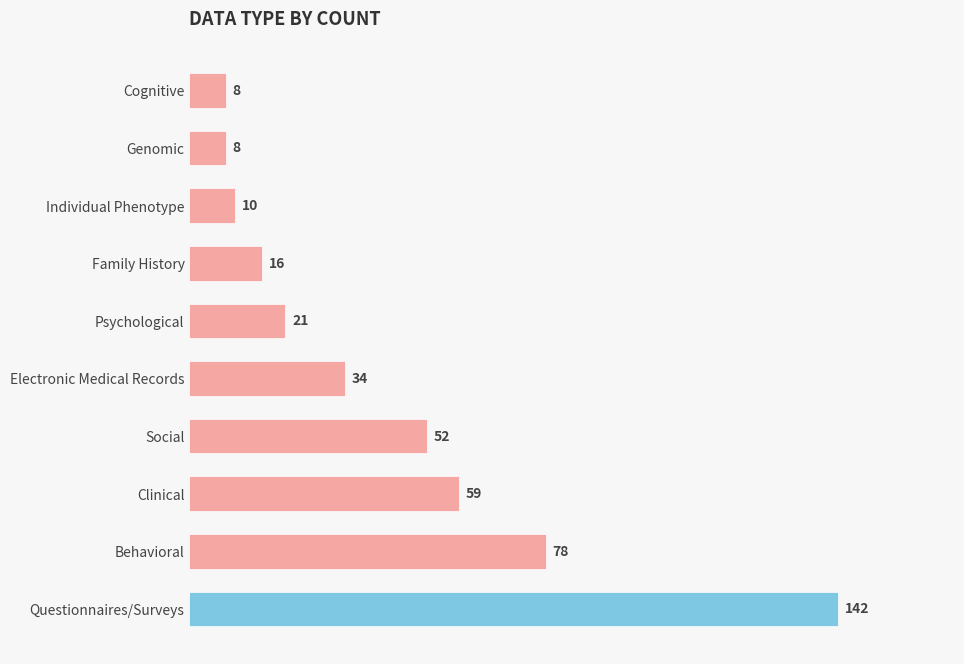

What is the greatest value displayed?

142